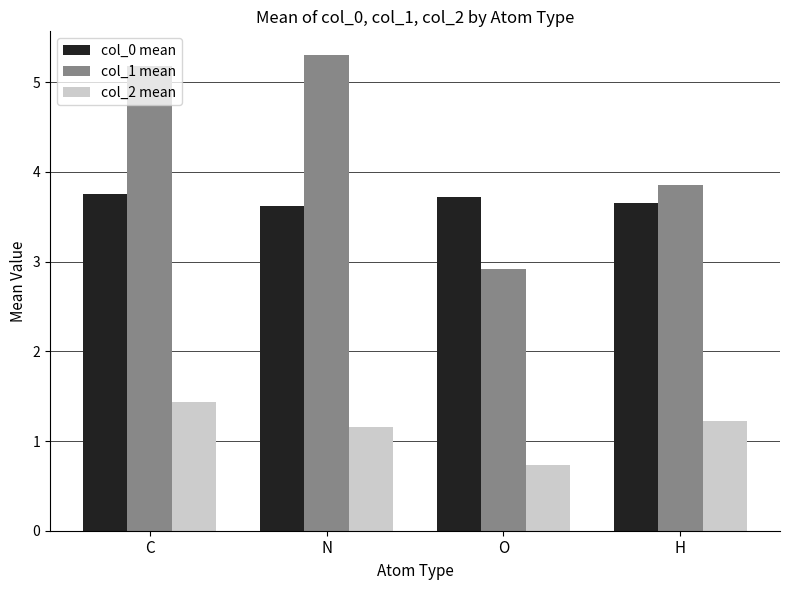

Between O and H, which series saw the biggest shift?

col_1 mean